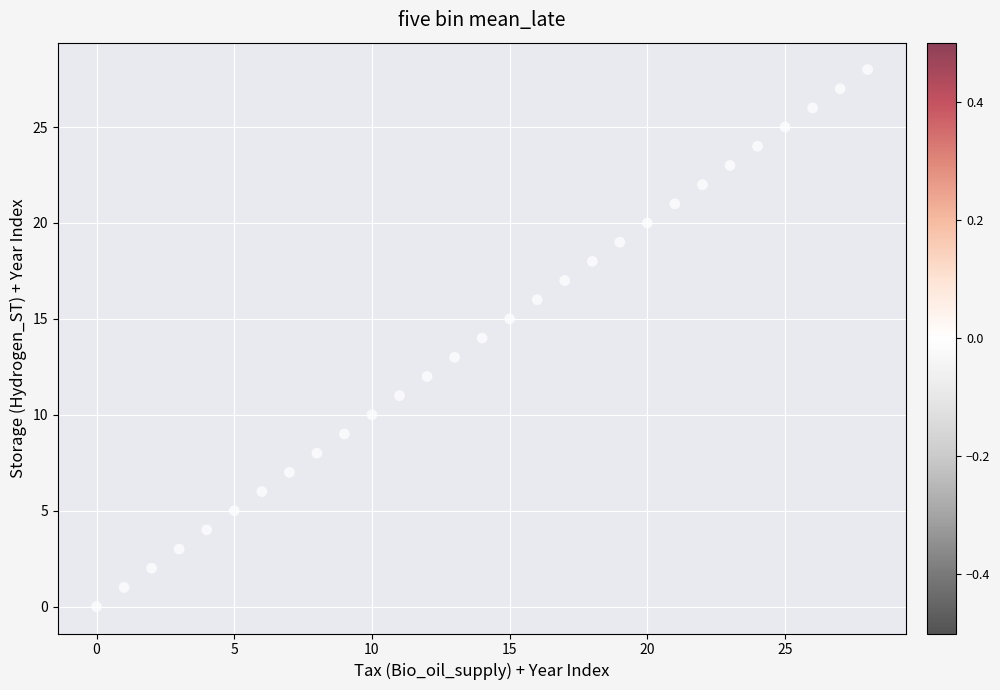

What is the range of Y values (max minus min)?

28